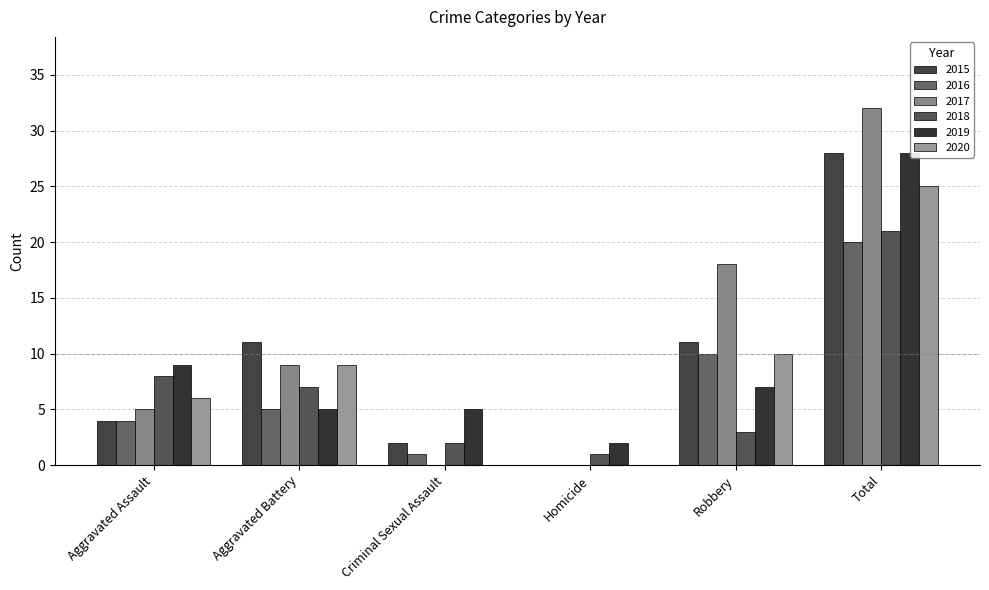

Which label corresponds to the largest value in the chart?

Total